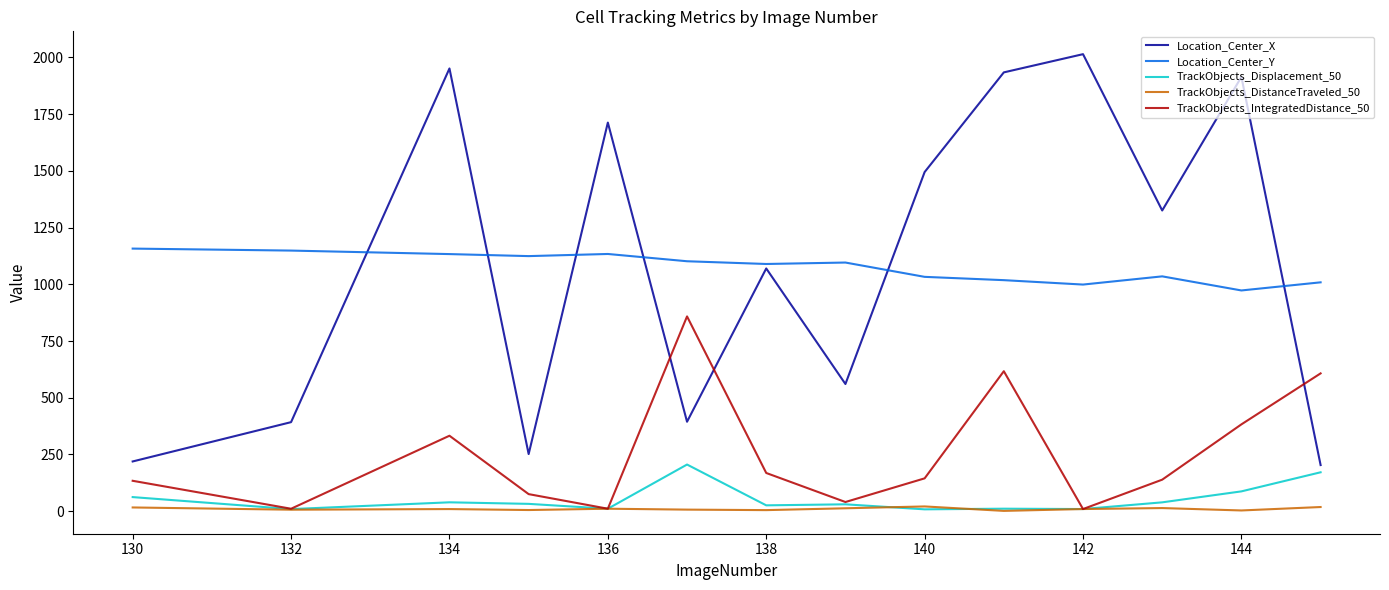

Rank the series by their maximum value, from highest to lowest.

Location_Center_X, Location_Center_Y, TrackObjects_IntegratedDistance_50, TrackObjects_Displacement_50, TrackObjects_DistanceTraveled_50